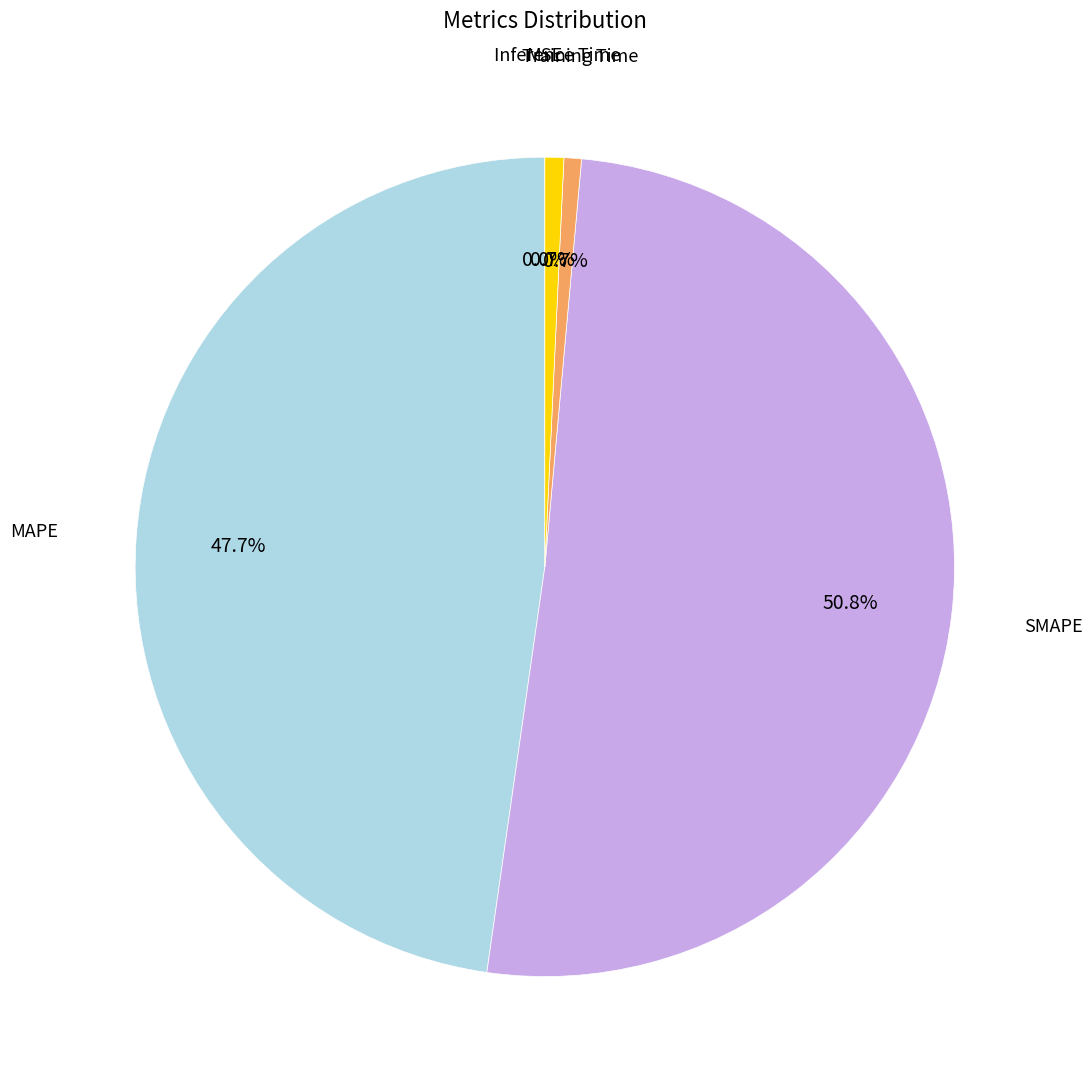

Does any single category account for the majority?

Yes